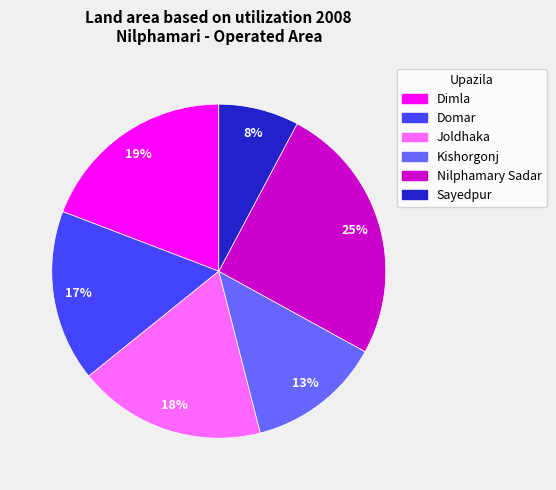

The Joldhaka slice represents 18% of the pie. True or false?

True